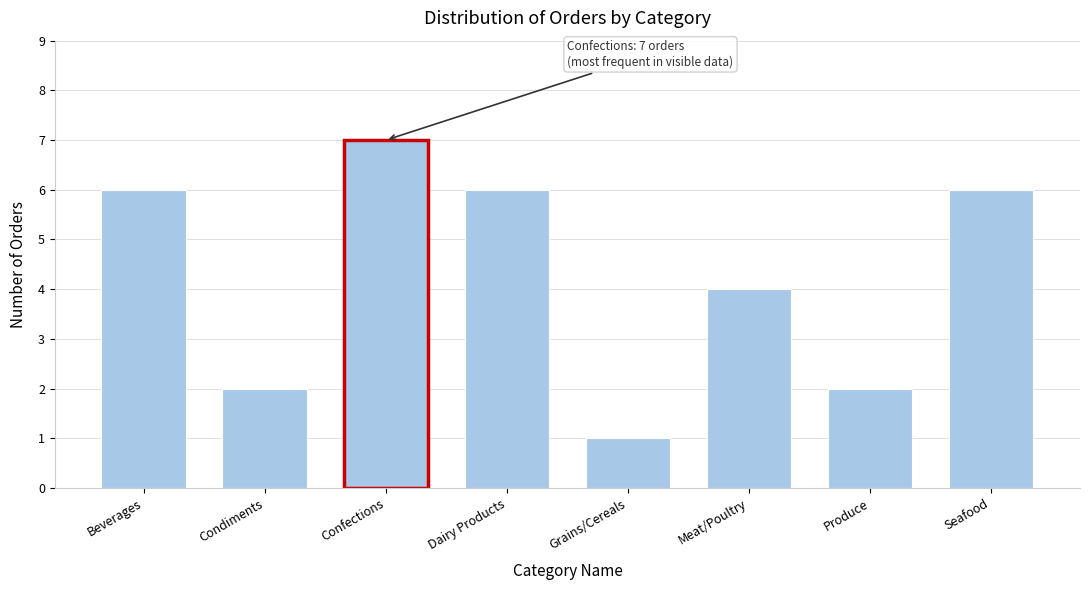

Reading right to left, transcribe all the data shown in this chart.

6	2	4	1	6	7	2	6